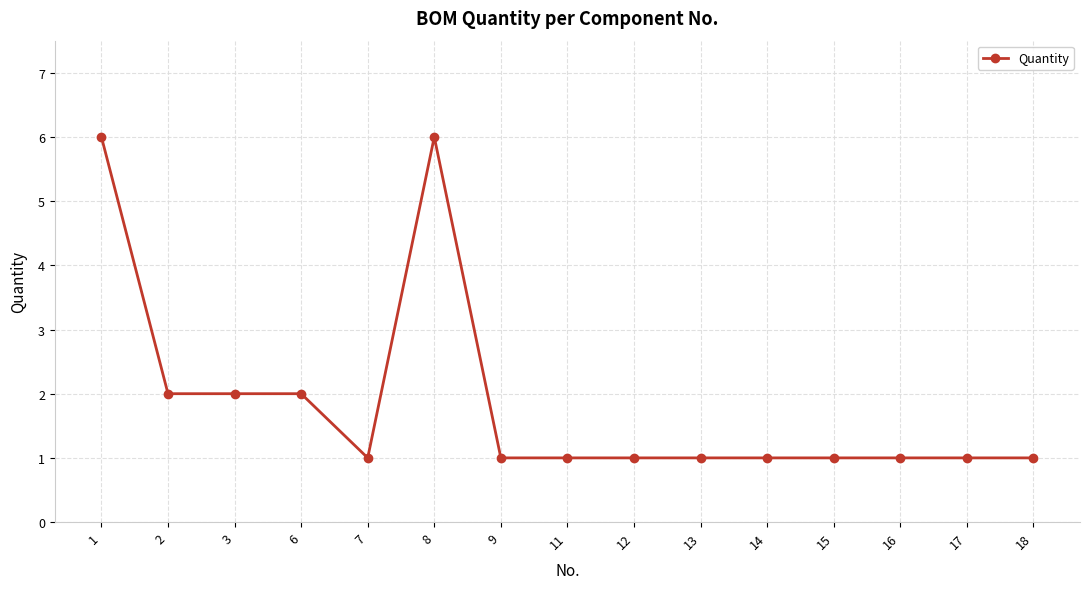

The value at 11 is 1. True or false?

True